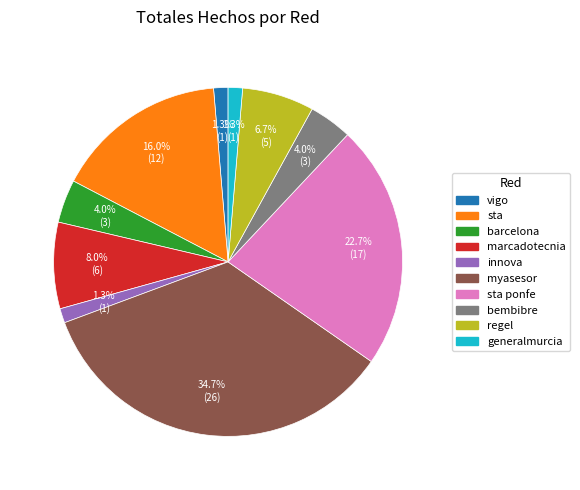

What percentage do regel and vigo together represent?

8.0%